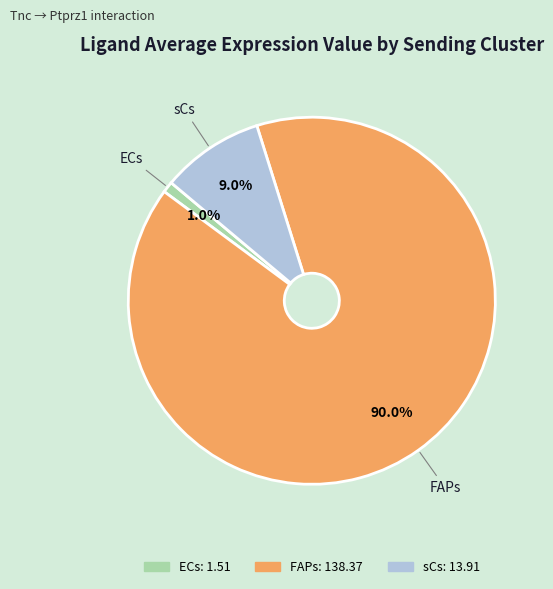

How many slices are in this pie chart?

3